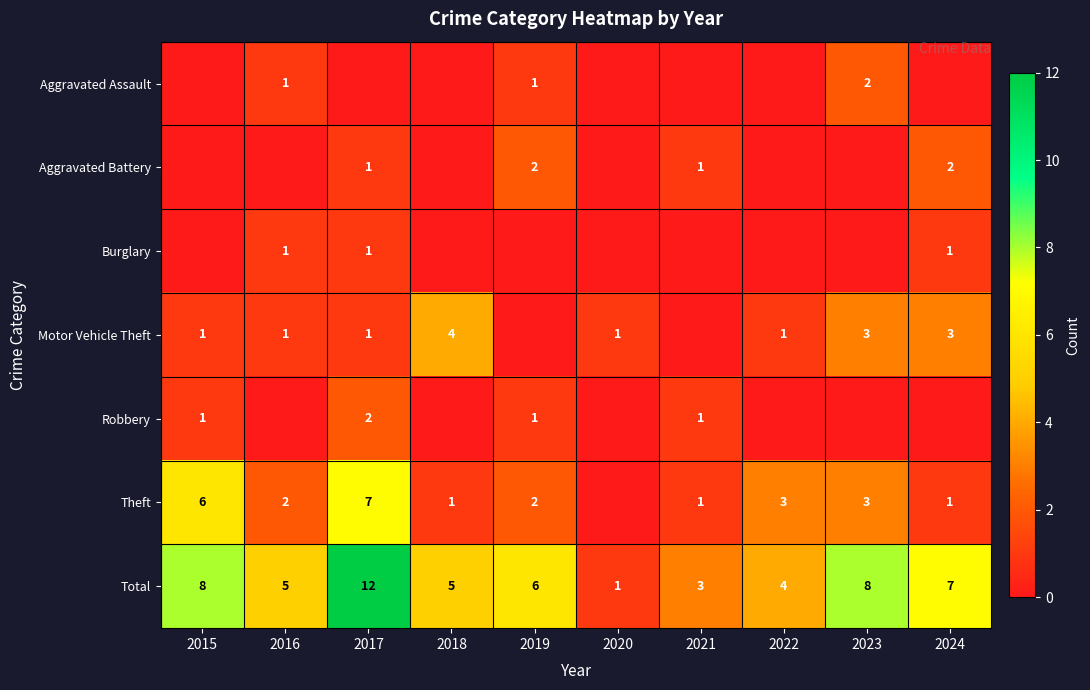

What is the difference between the Total values at 2020 and 2022?

3